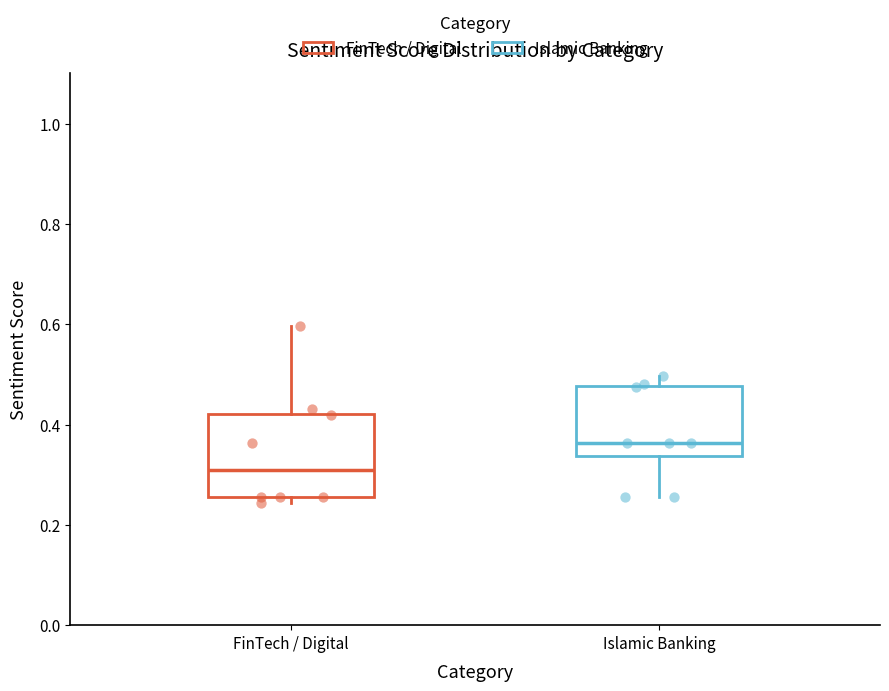

Reading left to right, read every box against the y-axis: the position of its median line, the range the box covers, and the ends of its whiskers. The values are not printed on the chart, so give them approximately, as read against the axis.

FinTech / Digital: median 0.30, box 0.26 to 0.42, whiskers 0.24 to 0.60
Islamic Banking: median 0.36, box 0.34 to 0.48, whiskers 0.26 to 0.50